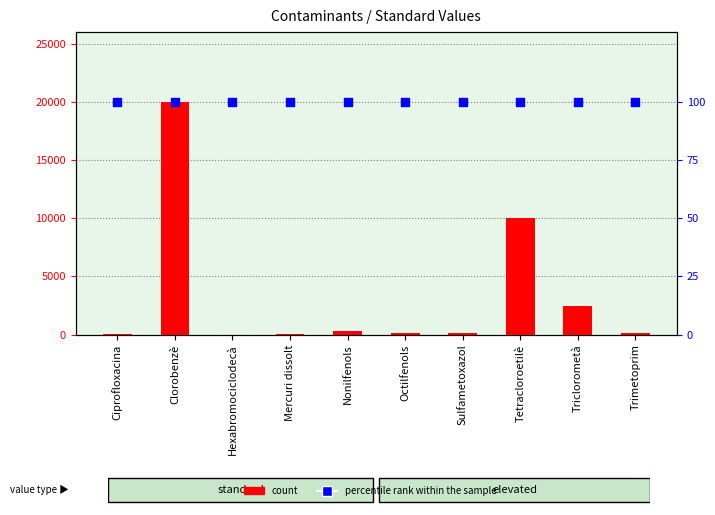

Which series contains the highest Y value?

count